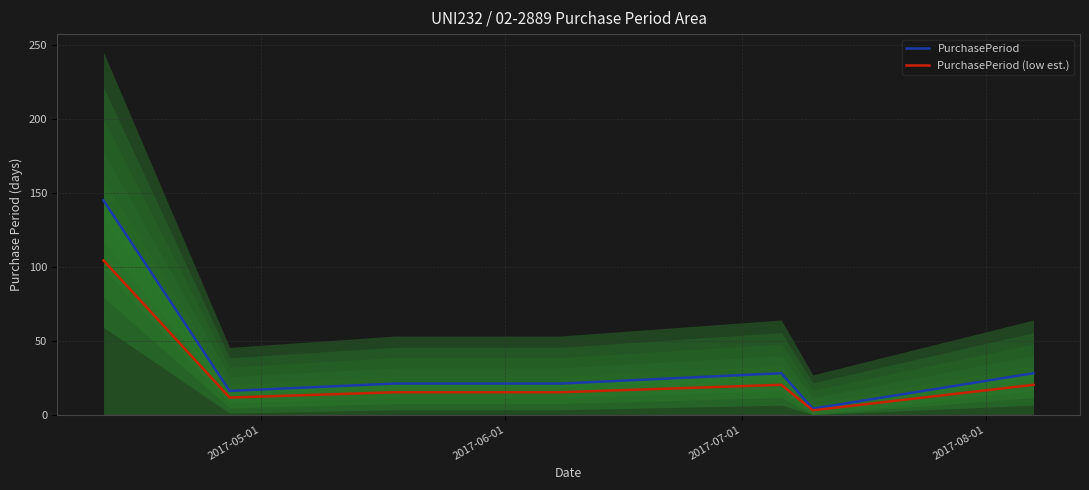

True or false: PurchasePeriod (low est.) and PurchasePeriod cross at least once.

False